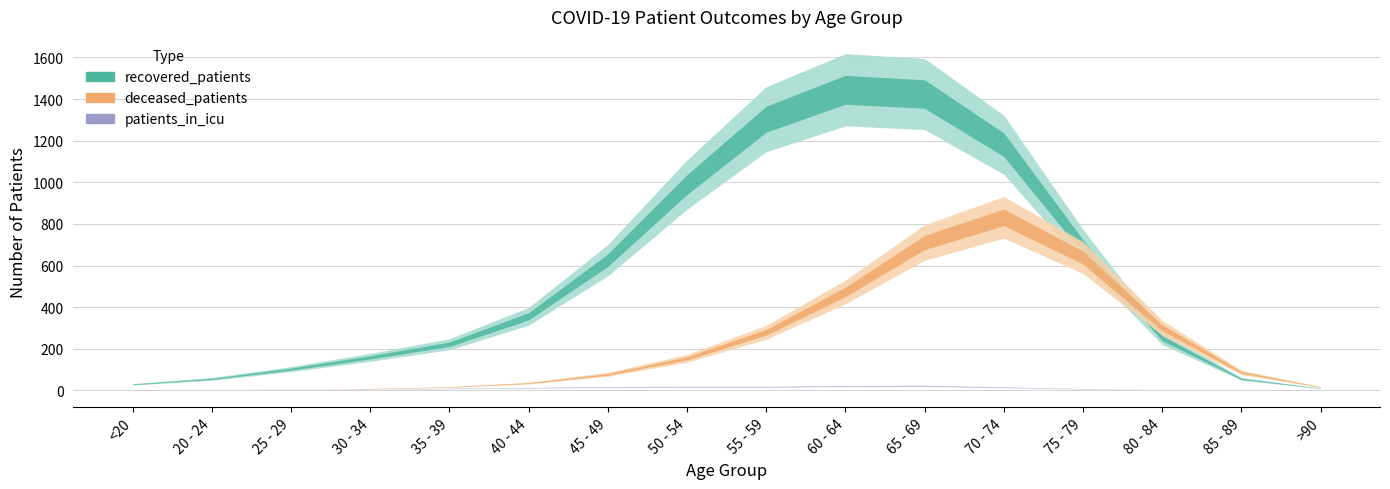

How many data points in deceased_patients are less than 65?

8